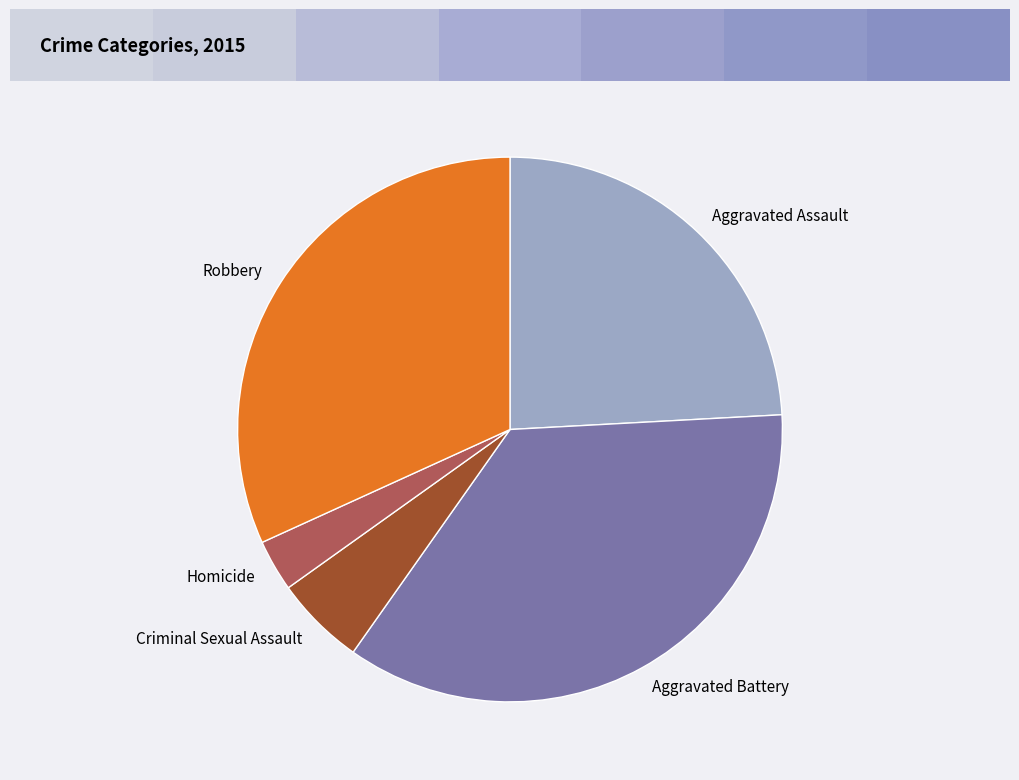

What is the largest slice in the pie chart?

Aggravated Battery